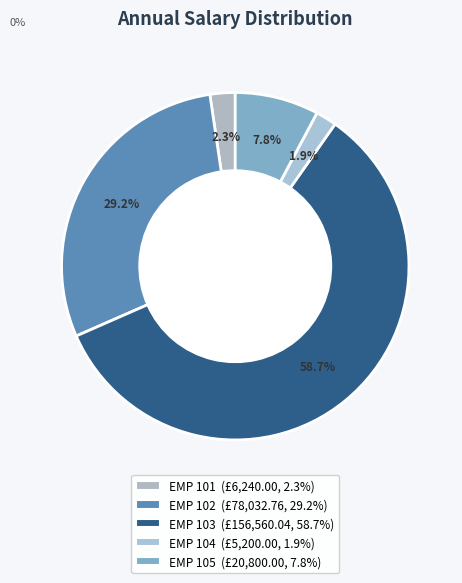

Combined, do EMP 102 and EMP 103 account for over 50%?

Yes